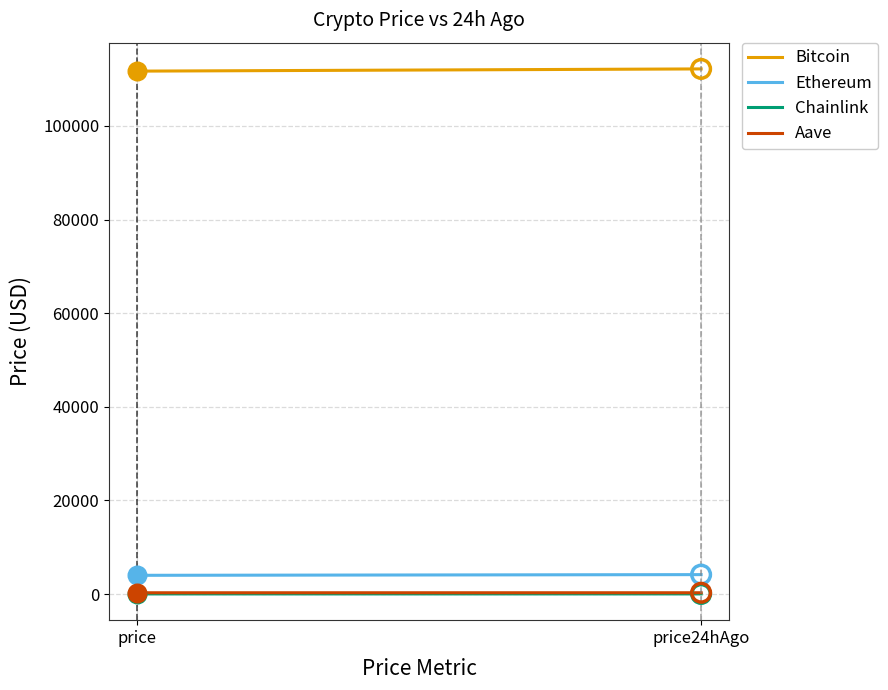

What is the total value across all series at price?

115979.2